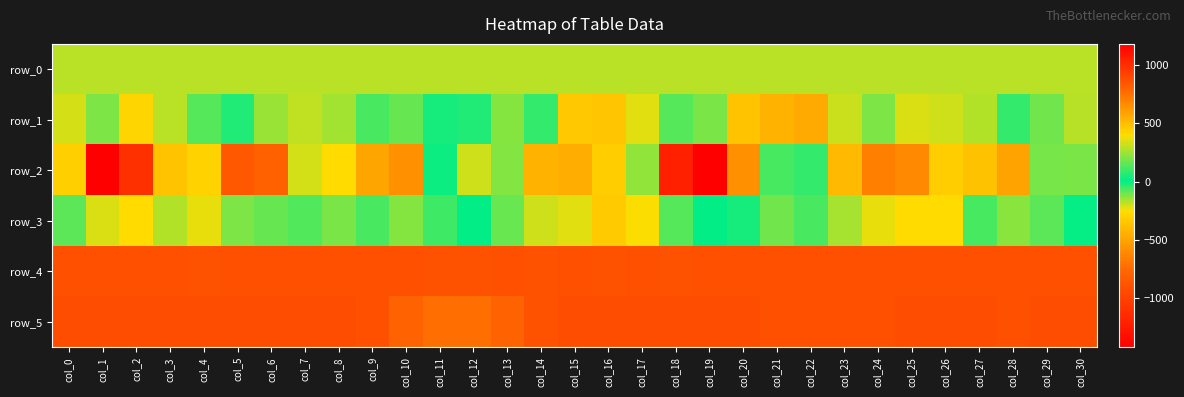

How many data points in row_5 are less than 881?

15